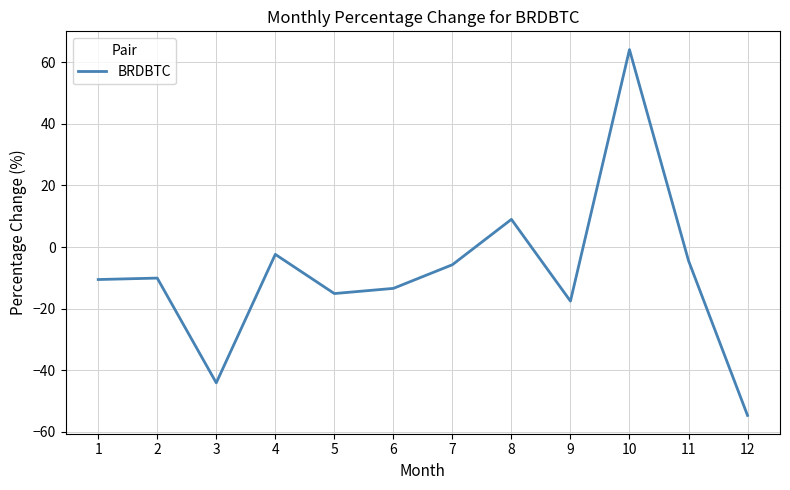

What is the difference between the maximum and minimum values?

118.8